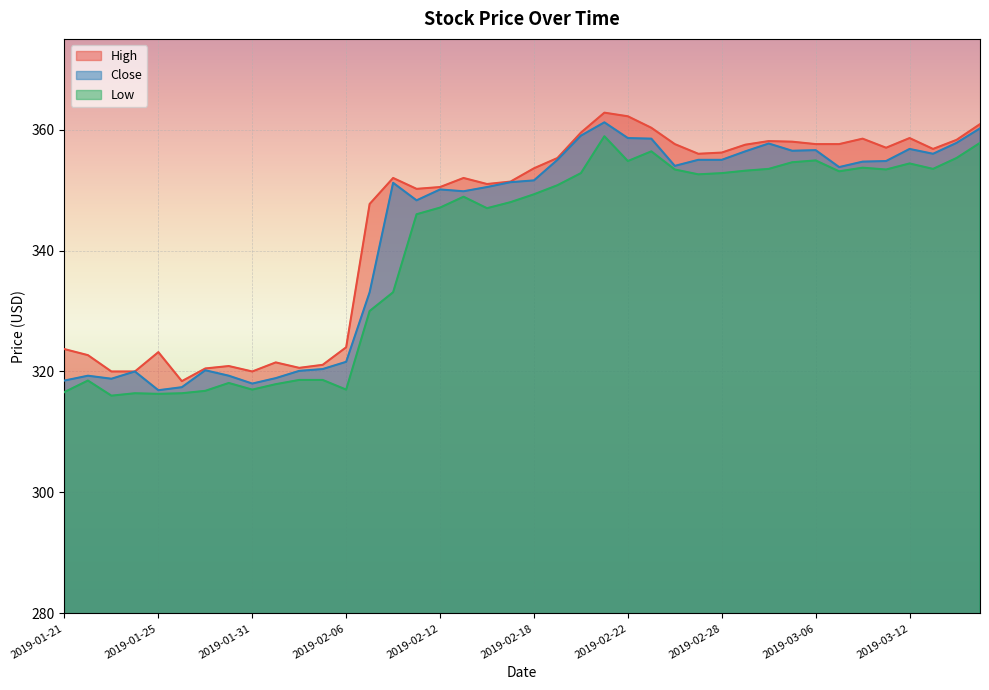

Reading left to right, transcribe all the data shown in this chart.

High: 323.7	322.7	320.0	320.0	323.2	318.4	320.5	320.9	320.0	321.5	320.6	321.1	324.0	347.7	352.0	350.2	350.5	352.0	351.0	351.4	353.6	355.3	359.5	362.8	362.2	360.3	357.6	356.0	356.2	357.5	358.1	358.0	357.6	357.6	358.5	357.0	358.6	356.8	358.3	360.9
Close: 318.5	319.3	318.8	320.0	316.9	317.4	320.2	319.3	318.0	318.9	320.1	320.4	321.6	333.1	351.2	348.3	350.1	349.8	350.5	351.3	351.6	355.0	359.0	361.2	358.6	358.5	354.0	355.0	355.0	356.4	357.7	356.5	356.6	353.8	354.7	354.8	356.8	356.0	357.8	360.2
Low: 316.6	318.5	316.0	316.4	316.3	316.4	316.8	318.1	317.0	317.9	318.6	318.6	317.0	330.0	333.1	346.0	347.1	348.9	347.0	348.0	349.3	350.8	352.8	358.9	354.8	356.4	353.4	352.6	352.8	353.2	353.5	354.6	354.9	353.1	353.7	353.4	354.4	353.5	355.3	357.8